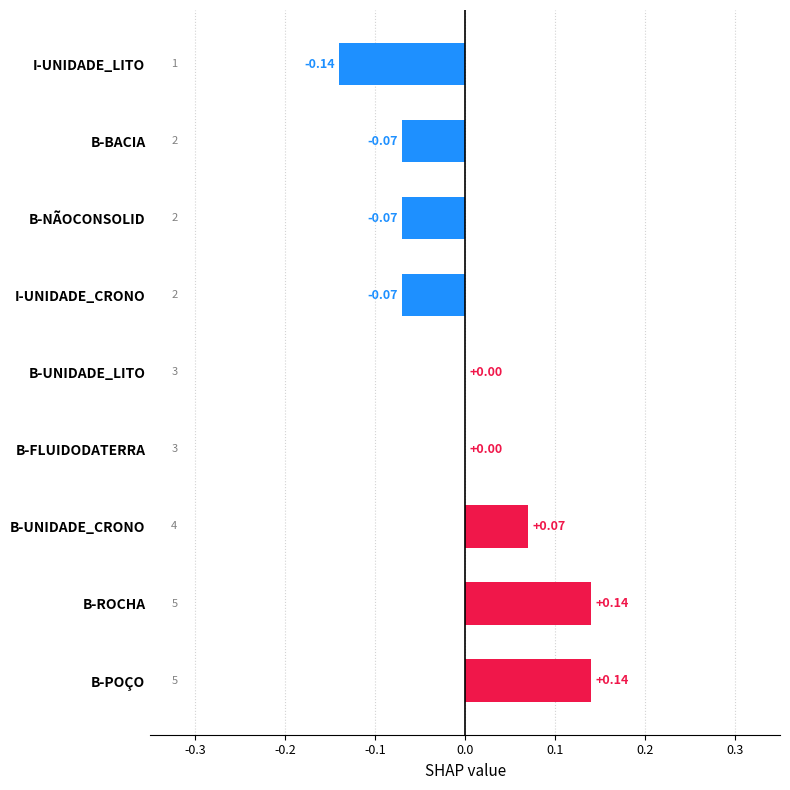

Which has a higher value, I-UNIDADE_CRONO or B-UNIDADE_LITO?

B-UNIDADE_LITO